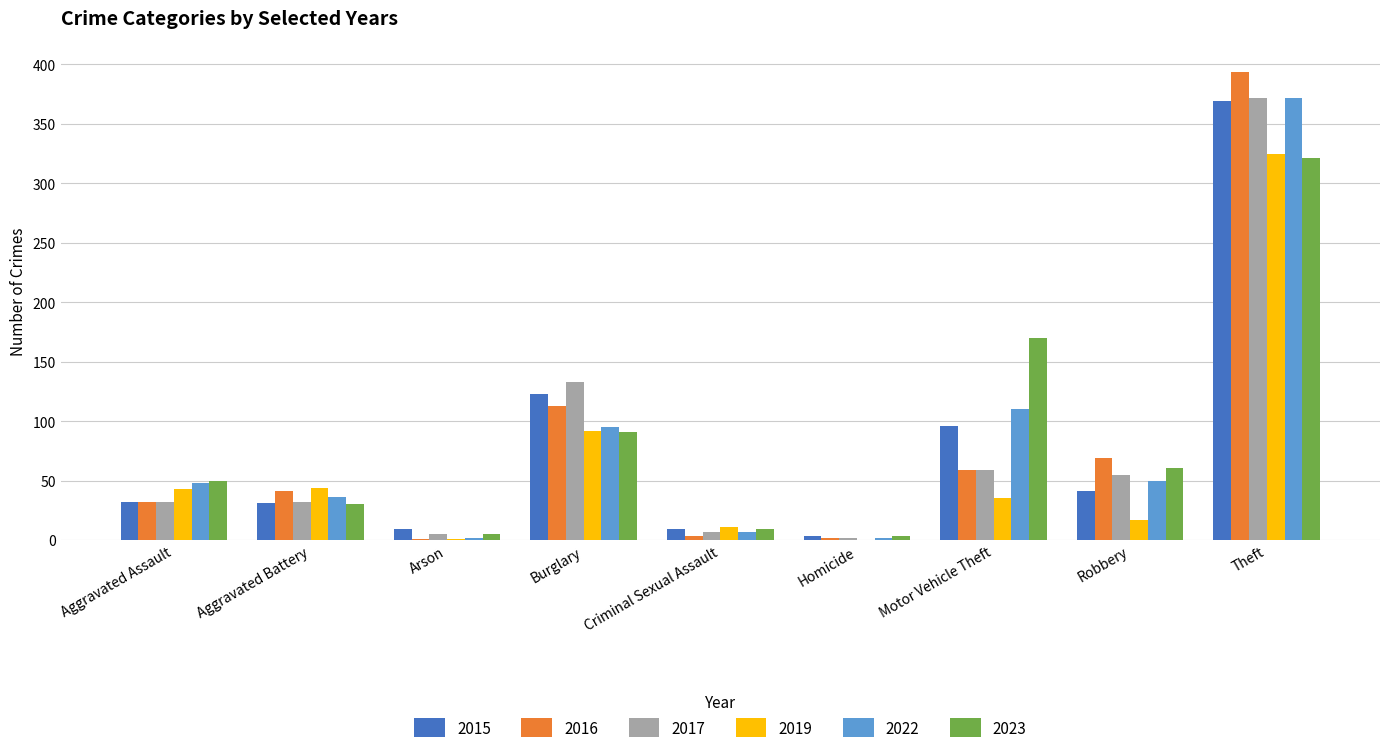

Which category has the highest value across all series?

Theft